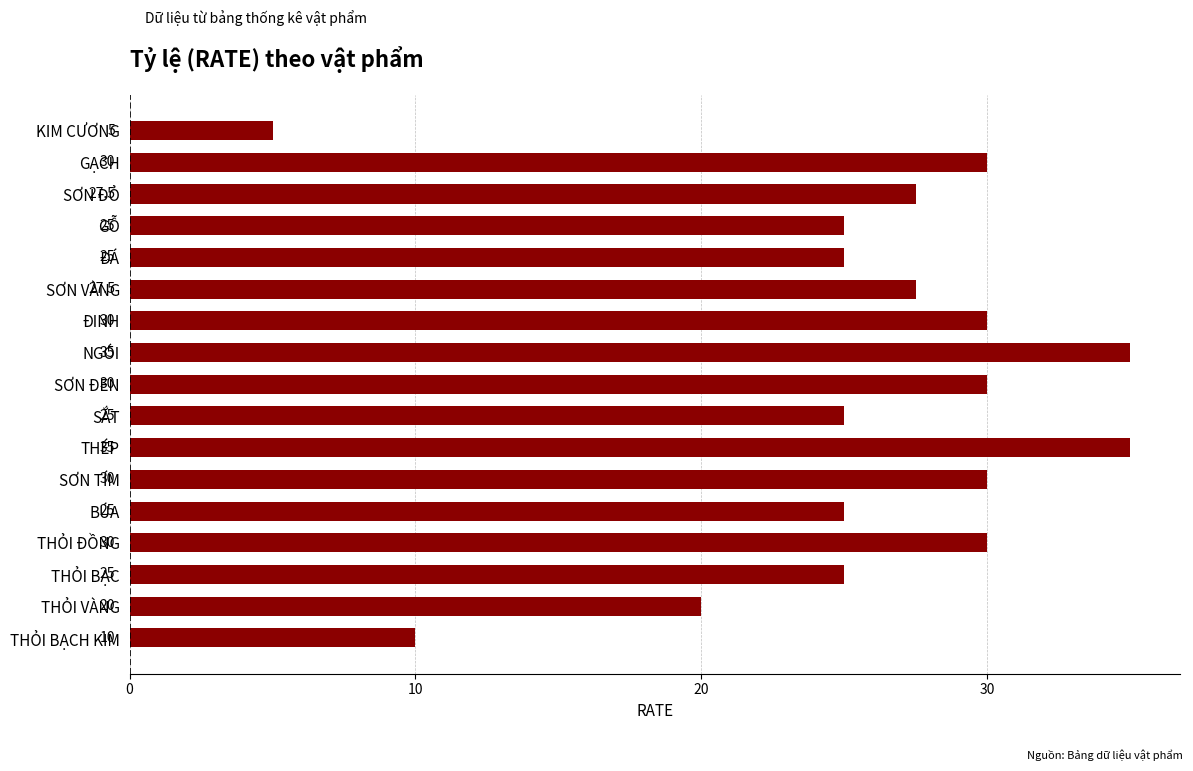

What is the ratio of the value at GẠCH to the value at GỖ?

1.2